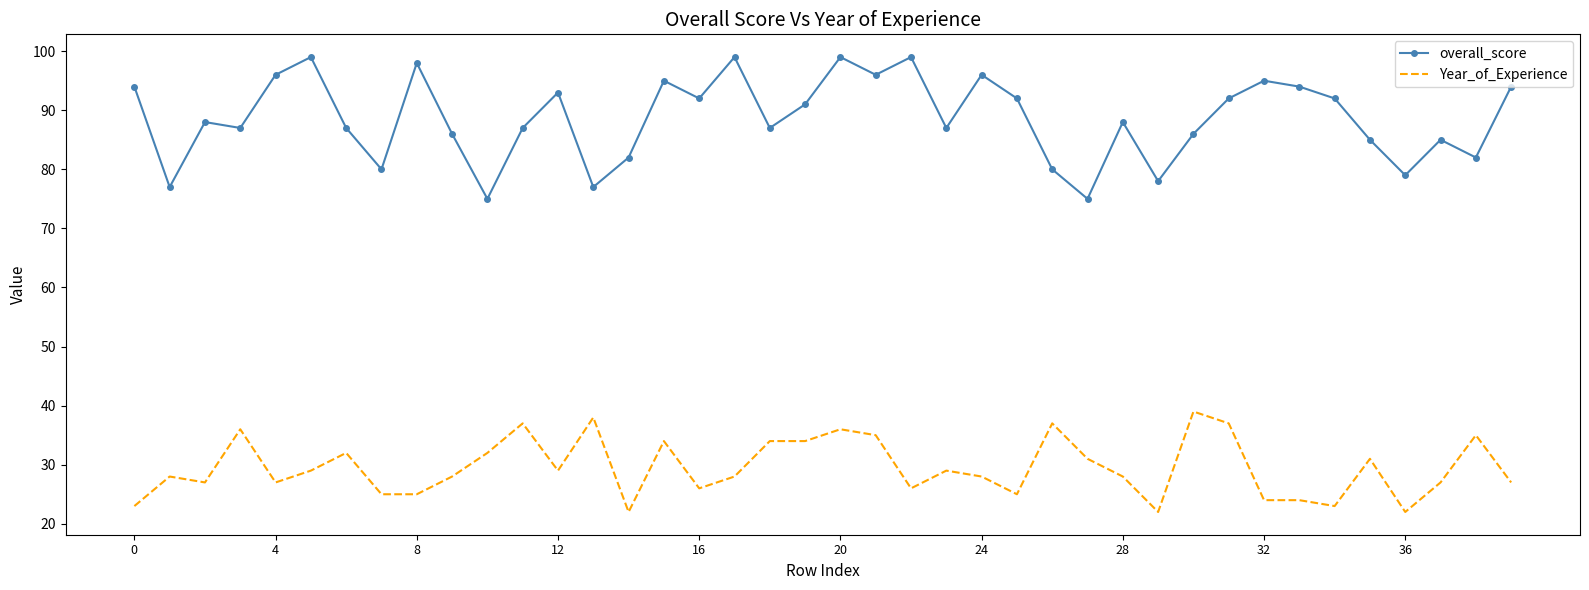

Which series has the largest total across all categories?

overall_score